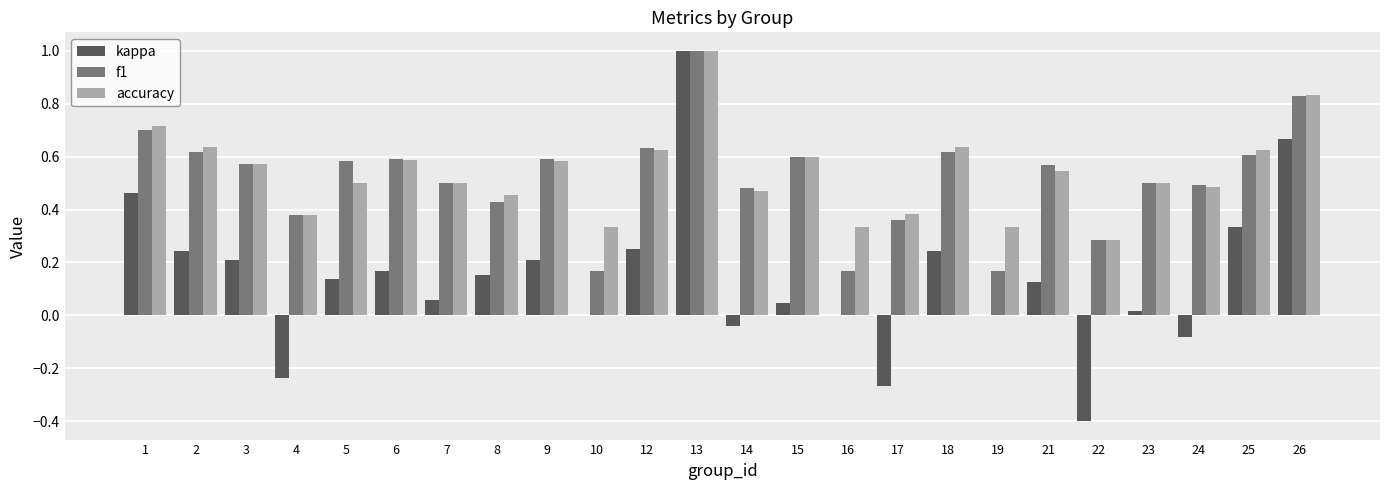

Between 1 and 9, which series saw the biggest shift?

kappa